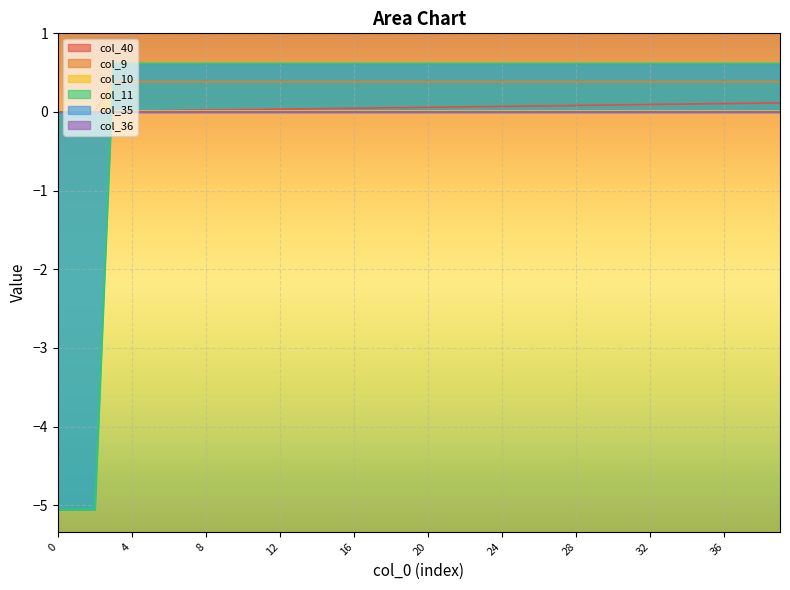

Which series has the largest range (max minus min)?

col_11